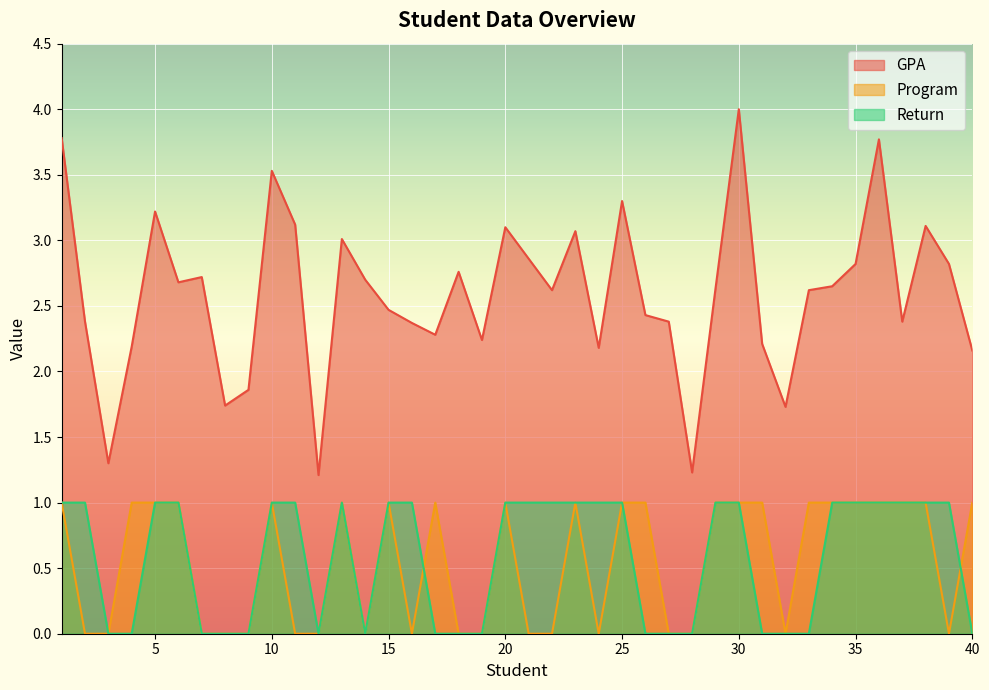

Which series has the largest total across all categories?

GPA